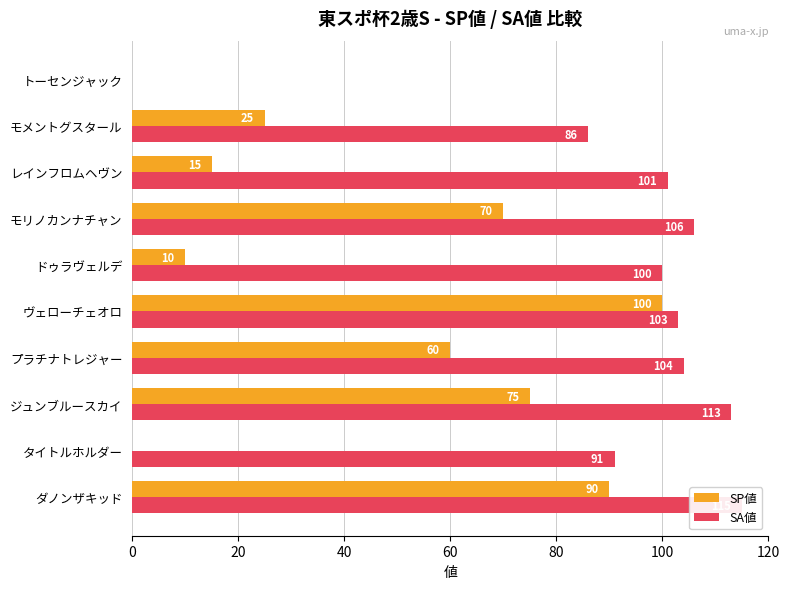

How many values in the SA値 series exceed 103?

4